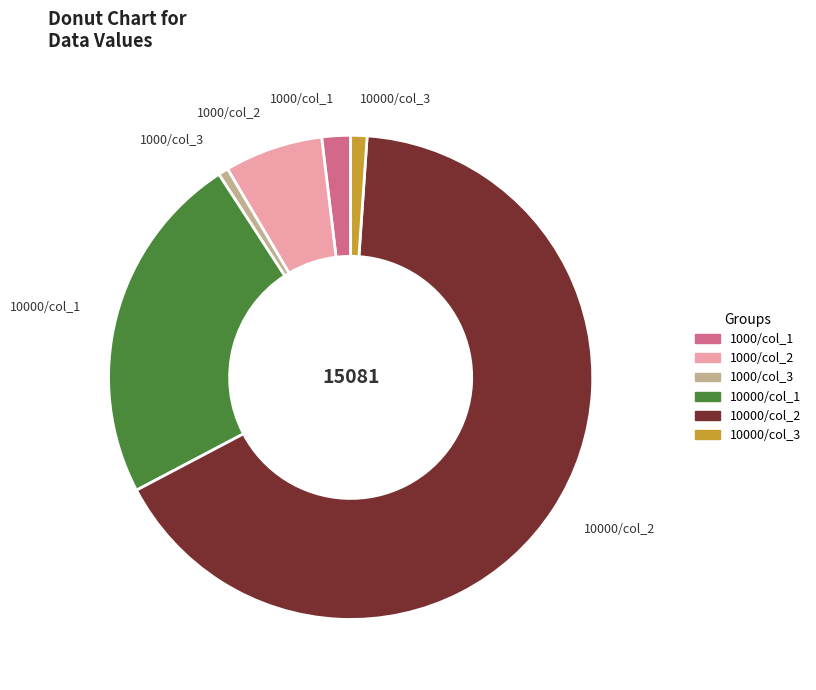

Combined, do 1000/col_2 and 1000/col_3 account for over 50%?

No